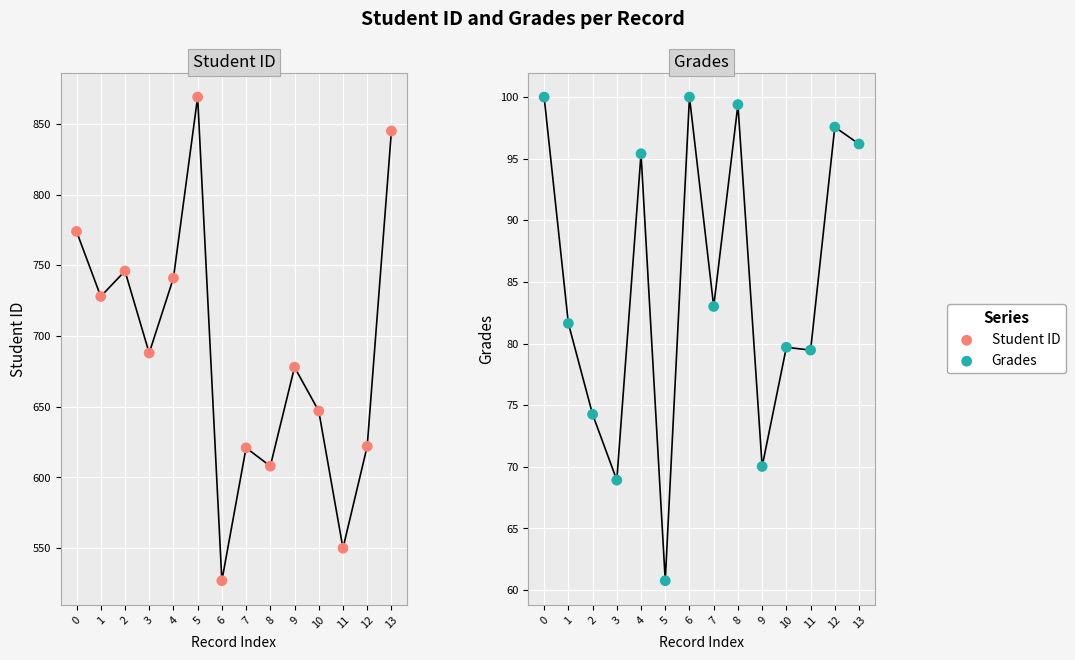

At how many categories does at least one series exceed 535?

13